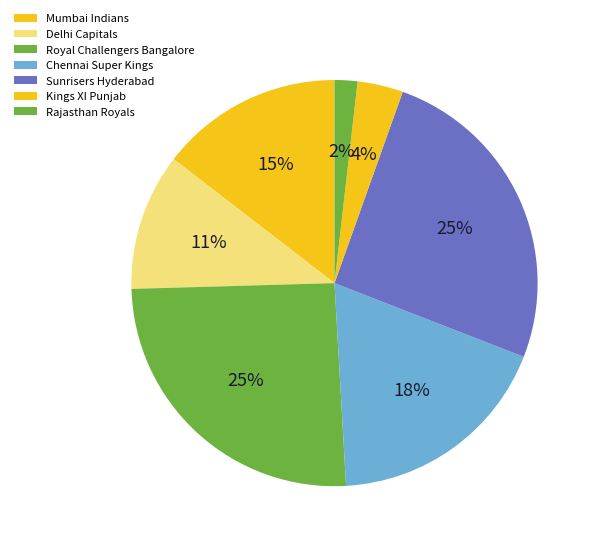

How many segments does this pie chart have?

7